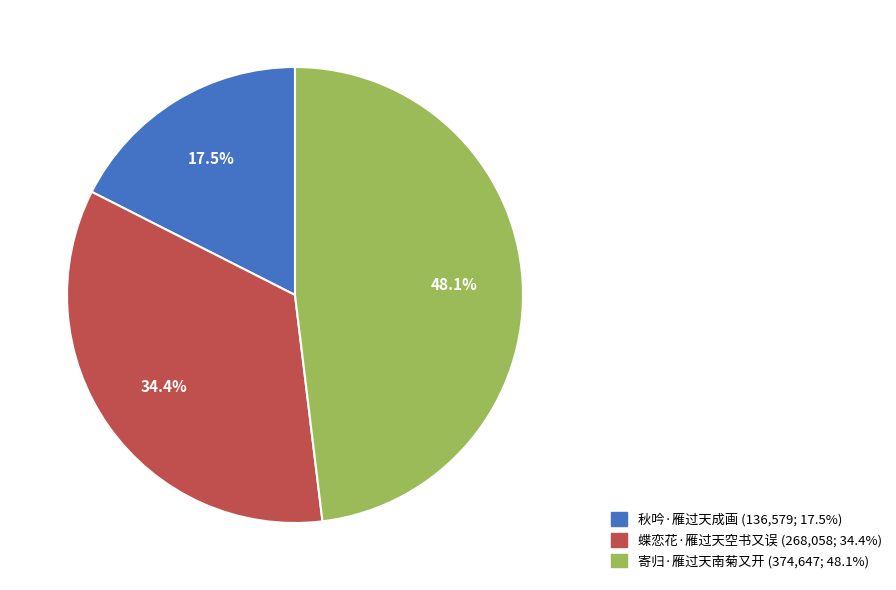

To the nearest percent, what is the difference between the 秋吟·雁过天成画 and 寄归·雁过天南菊又开 slice percentages?

31%